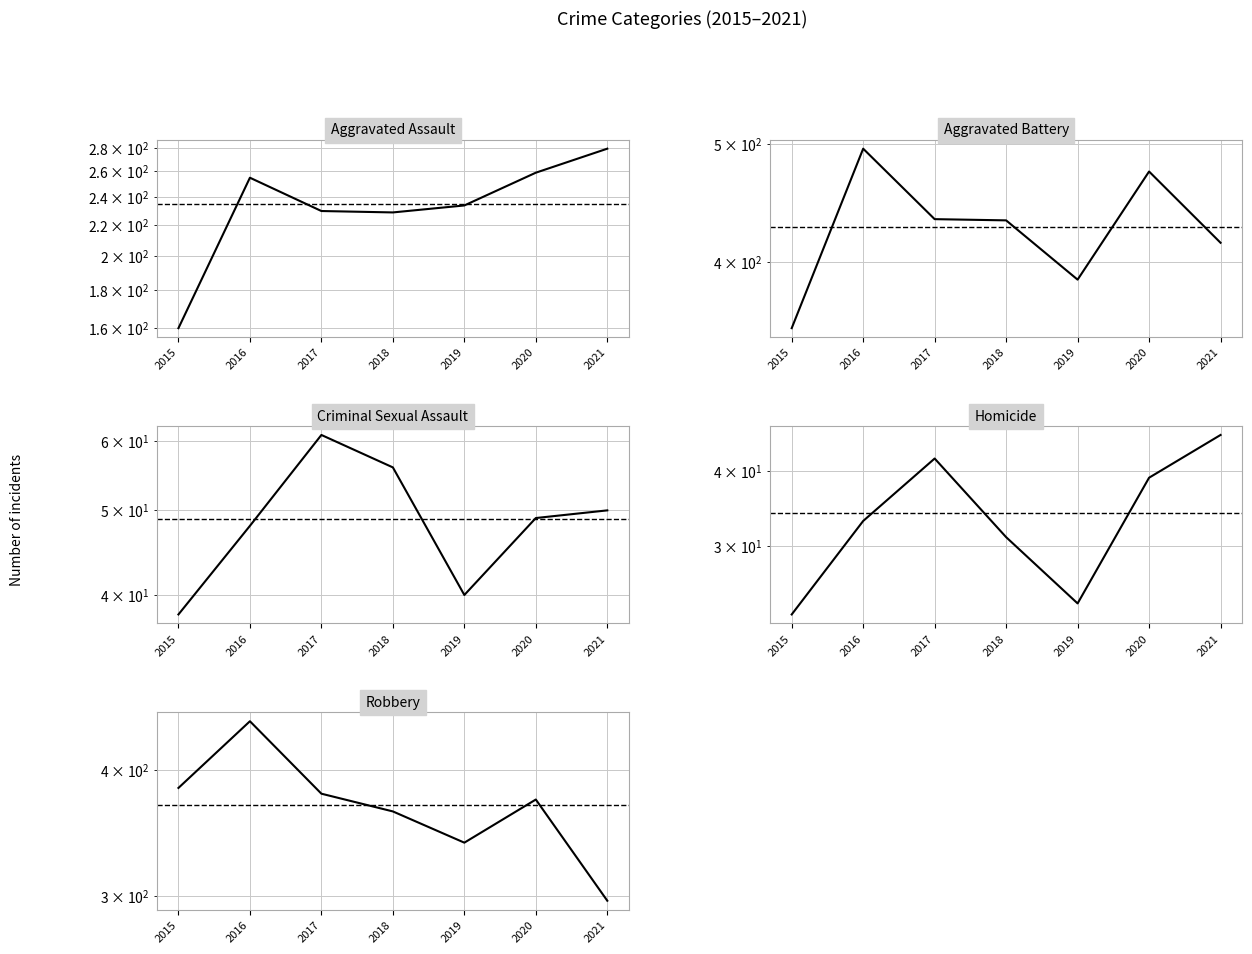

Reading right to left, transcribe all the data shown in this chart.

Aggravated Assault: 2021=279	2020=259	2019=234	2018=229	2017=230	2016=255	2015=160
Aggravated Battery: 2021=415	2020=475	2019=387	2018=433	2017=434	2016=496	2015=353
Criminal Sexual Assault: 2021=50	2020=49	2019=40	2018=56	2017=61	2016=48	2015=38
Homicide: 2021=46	2020=39	2019=24	2018=31	2017=42	2016=33	2015=23
Robbery: 2021=297	2020=374	2019=339	2018=364	2017=379	2016=447	2015=384